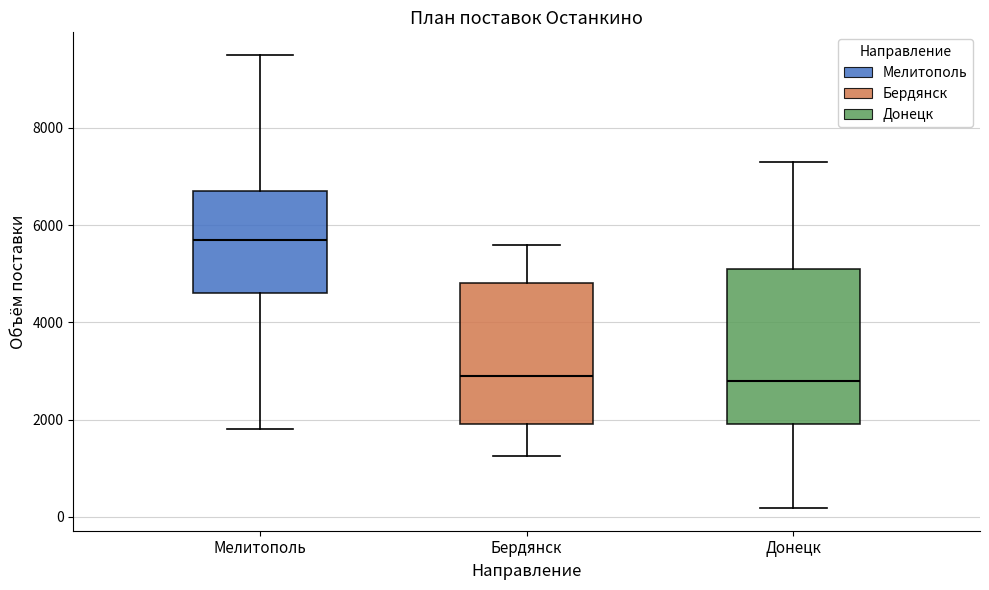

Where does the median line of the box for Донецк sit on the y-axis? The values are not printed on the chart, so give them approximately, as read against the axis.

2800